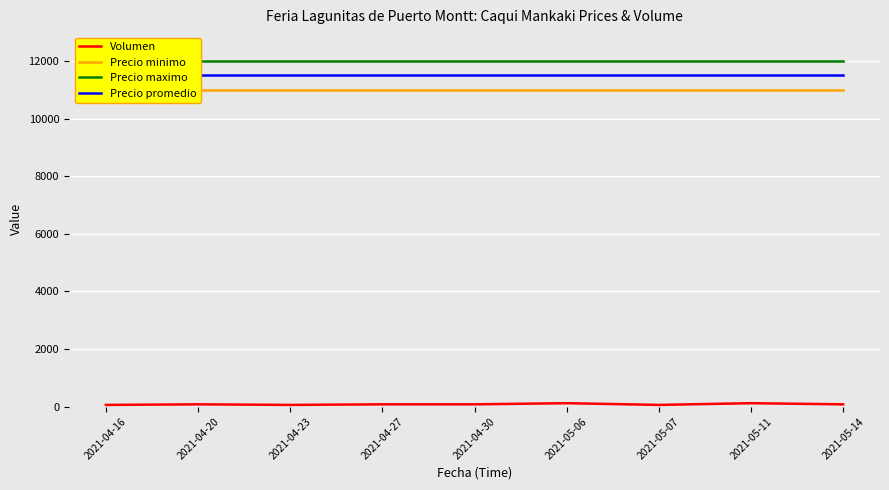

Reading left to right, transcribe all the data shown in this chart.

Volumen: 60	80	60	80	80	120	60	120	80
Precio minimo: 11000	11000	11000	11000	11000	11000	11000	11000	11000
Precio maximo: 12000	12000	12000	12000	12000	12000	12000	12000	12000
Precio promedio: 11500	11500	11500	11500	11500	11500	11500	11500	11500